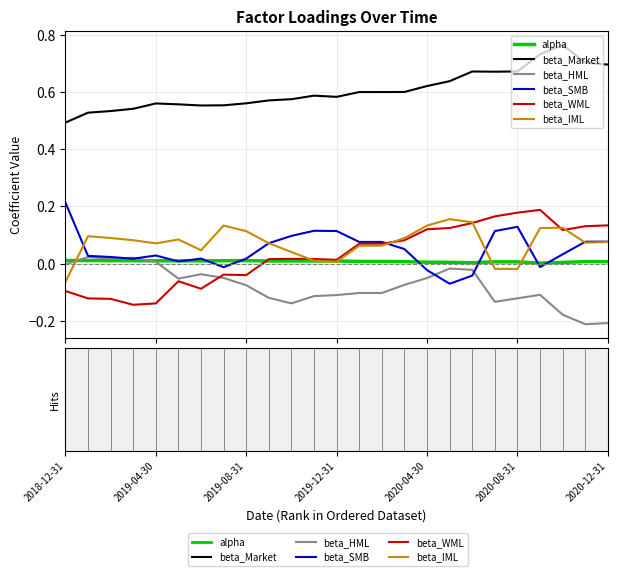

After their last crossing, which series has the higher values: beta_HML or beta_IML?

beta_IML